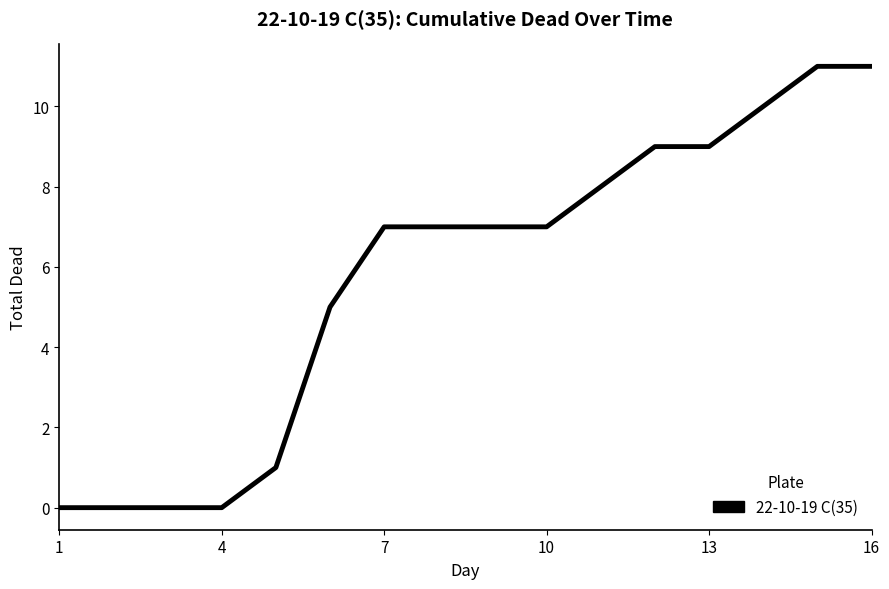

What is the difference between the maximum and minimum values?

11